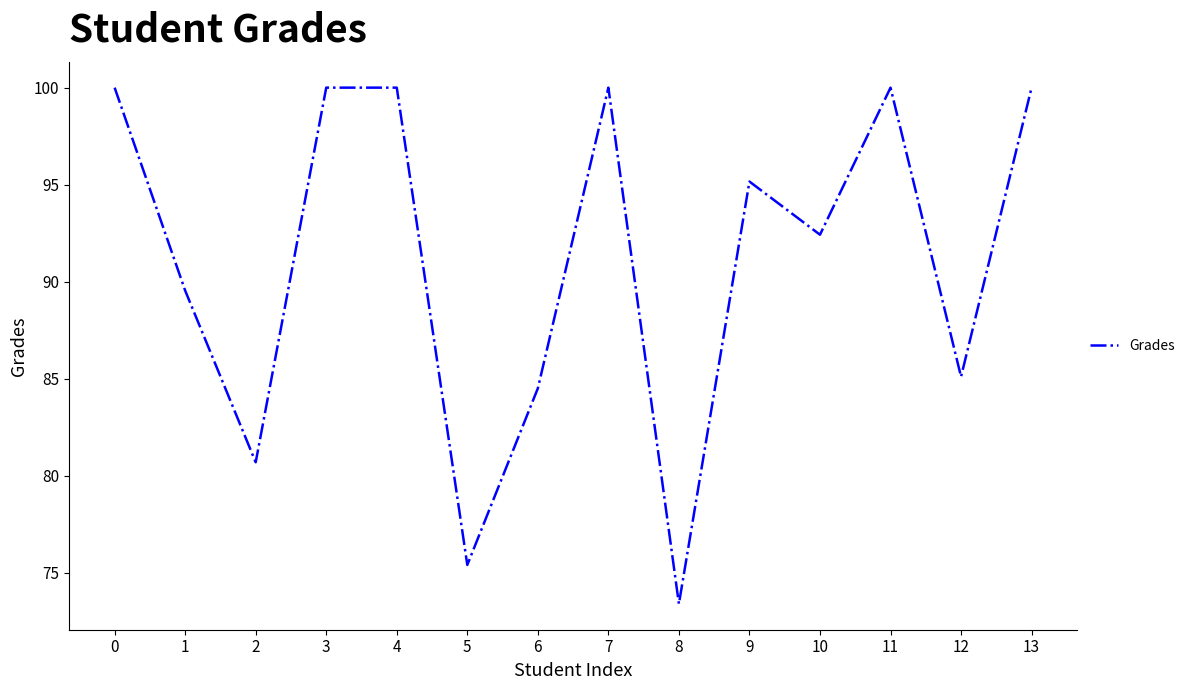

What value does the data have at 12?

85.1